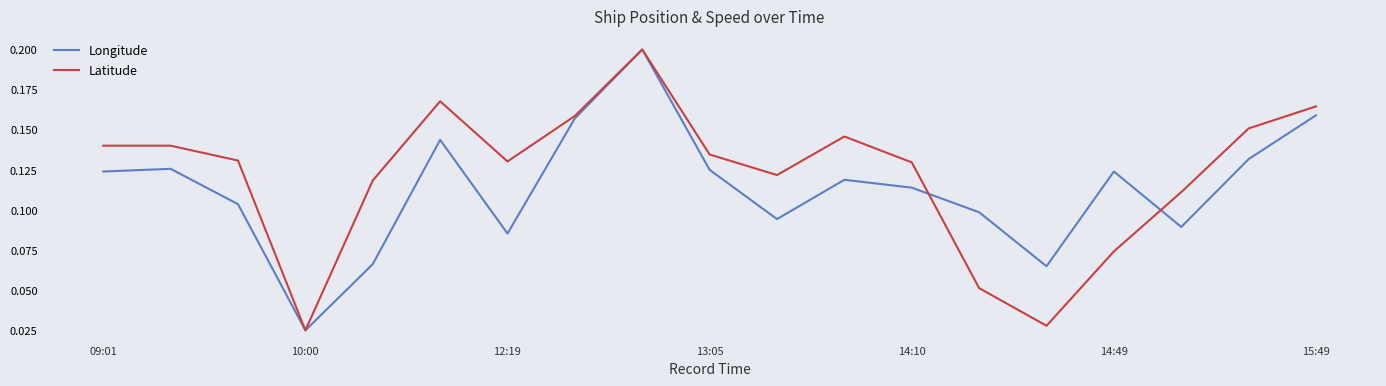

List the series in order of their overall mean, highest first.

Latitude, Longitude